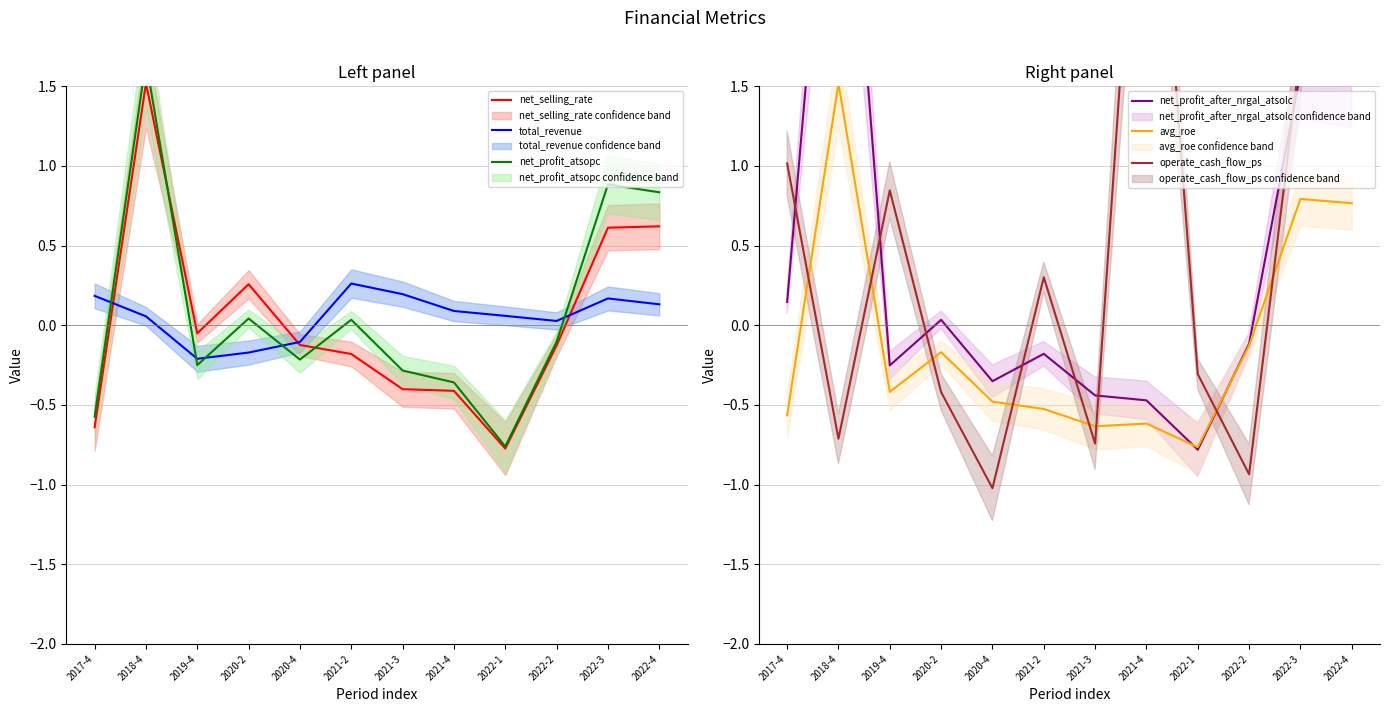

Rank the series by their maximum value, from highest to lowest.

operate_cash_flow_ps, net_profit_after_nrgal_atsolc, net_profit_atsopc, net_selling_rate, avg_roe, total_revenue